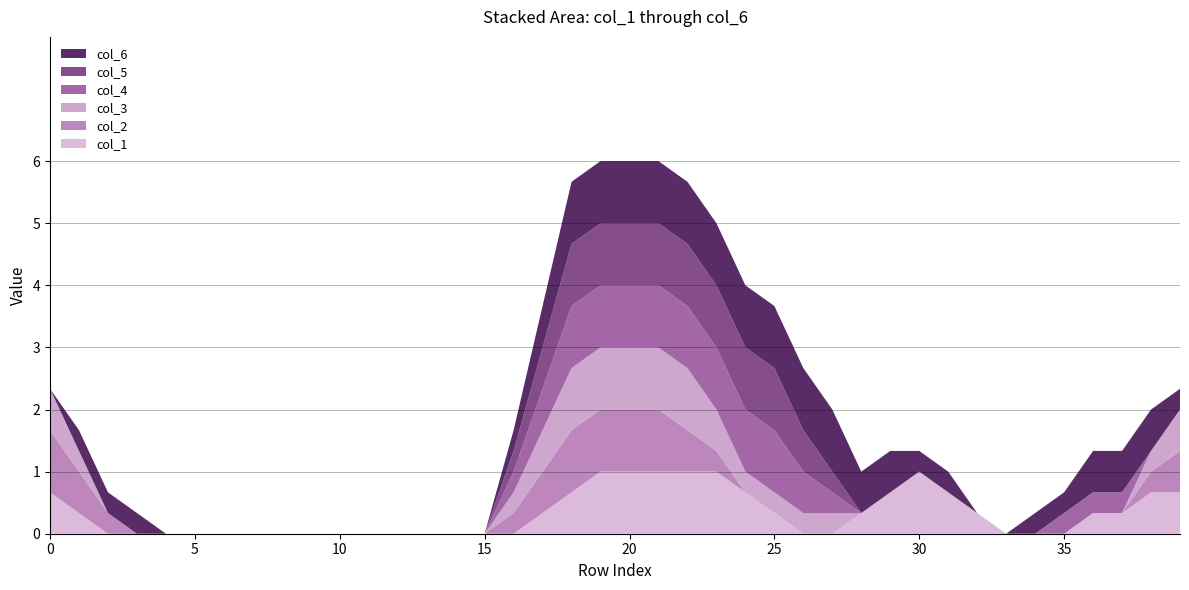

Reading left to right, extract all data points from this chart.

col_1: 1	0	0	0	0	0	0	0	0	0	0	0	0	0	0	0	0	0	1	1	1	1	1	1	1	0	0	0	0	1	1	1	0	0	0	0	0	1	0	1
col_2: 1	1	0	0	0	0	0	0	0	0	0	0	0	0	0	0	0	1	1	1	1	1	1	0	0	0	0	0	0	0	0	0	0	0	0	0	0	0	0	1
col_3: 1	0	0	0	0	0	0	0	0	0	0	0	0	0	0	0	0	1	1	1	1	1	1	1	0	0	1	0	0	0	0	0	0	0	0	0	0	0	0	1
col_4: 0	0	0	0	0	0	0	0	0	0	0	0	0	0	0	0	0	1	1	1	1	1	1	1	1	1	1	0	0	0	0	0	0	0	0	0	1	0	0	0
col_5: 0	0	0	0	0	0	0	0	0	0	0	0	0	0	0	0	0	1	1	1	1	1	1	1	1	1	1	0	0	0	0	0	0	0	0	0	0	0	0	0
col_6: 0	0	1	0	0	0	0	0	0	0	0	0	0	0	0	0	0	1	1	1	1	1	1	1	1	1	1	1	1	0	1	0	0	0	0	1	0	1	1	0